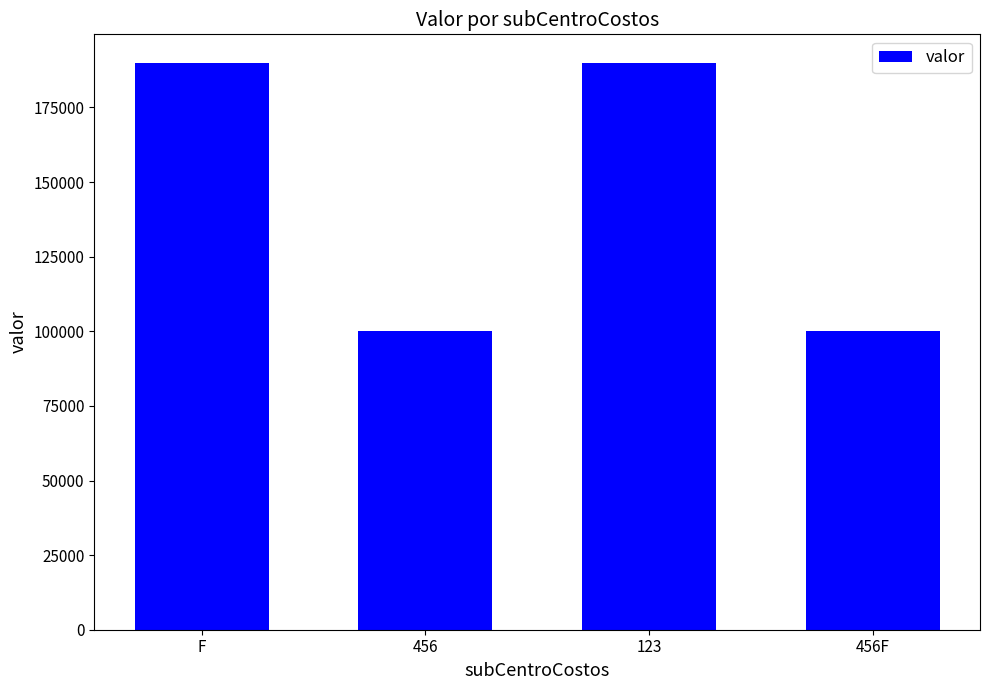

Is it true that the value at 456F is 100000?

True